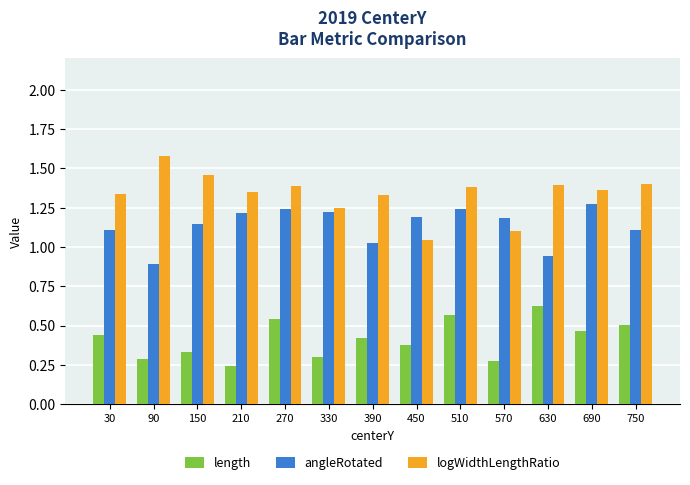

Rank the series by their average value, from highest to lowest.

logWidthLengthRatio, angleRotated, length